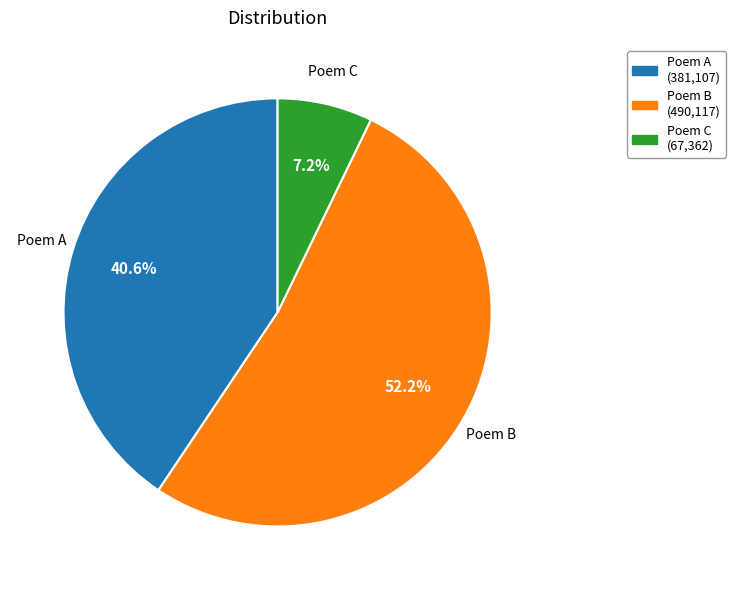

Is there a majority slice in this chart?

Yes